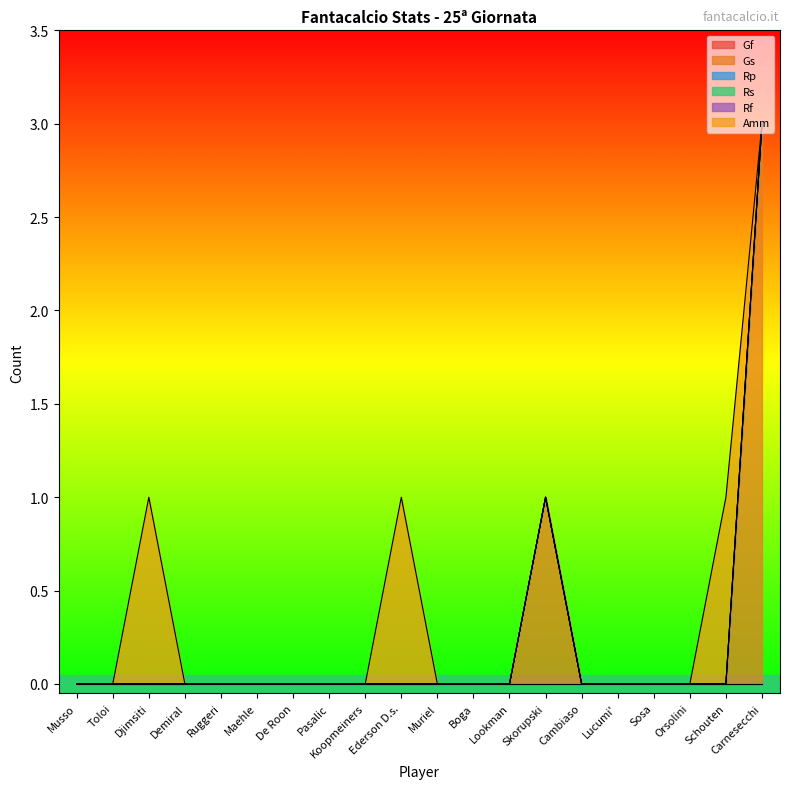

List the labels in order of Gf value, smallest first.

Musso, Toloi, Djimsiti, Demiral, Ruggeri, Maehle, De Roon, Pasalic, Koopmeiners, Ederson D.s., Muriel, Boga, Lookman, Skorupski, Cambiaso, Lucumi', Sosa, Orsolini, Schouten, Carnesecchi